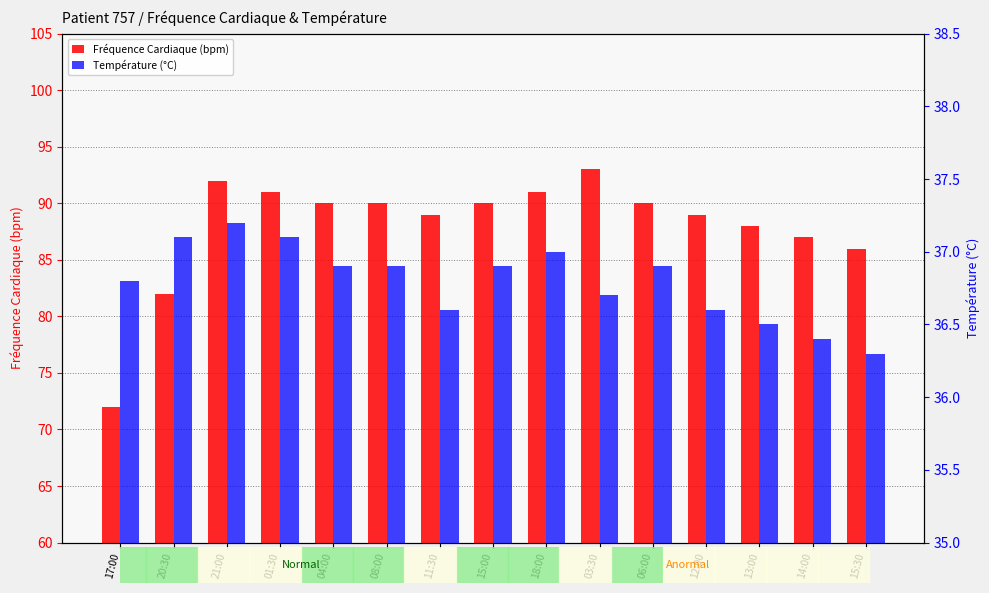

Count the Température (°C) values in the range 36 to 37.

12